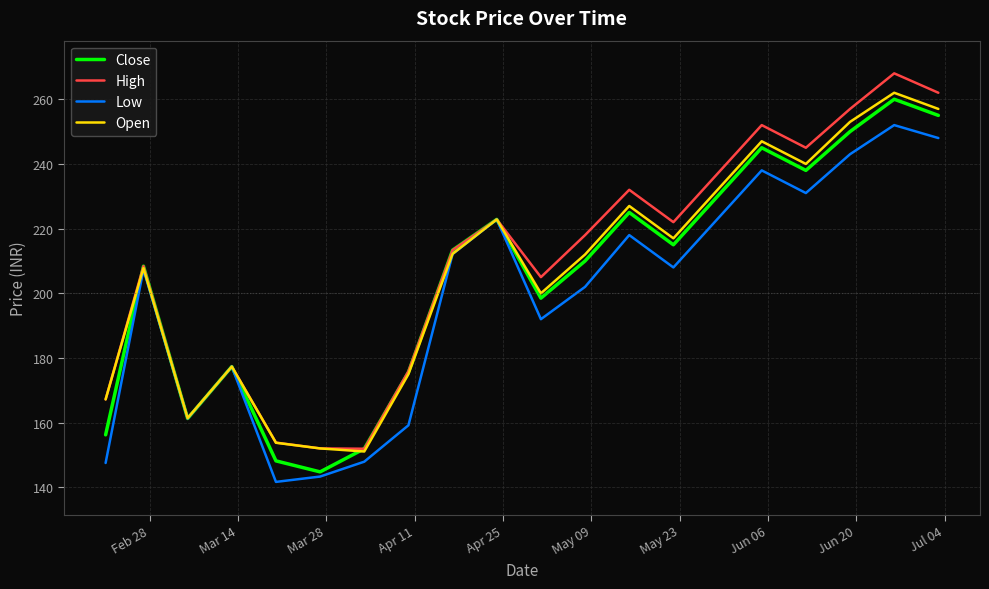

Does the chart display data point markers on the line(s)?

No